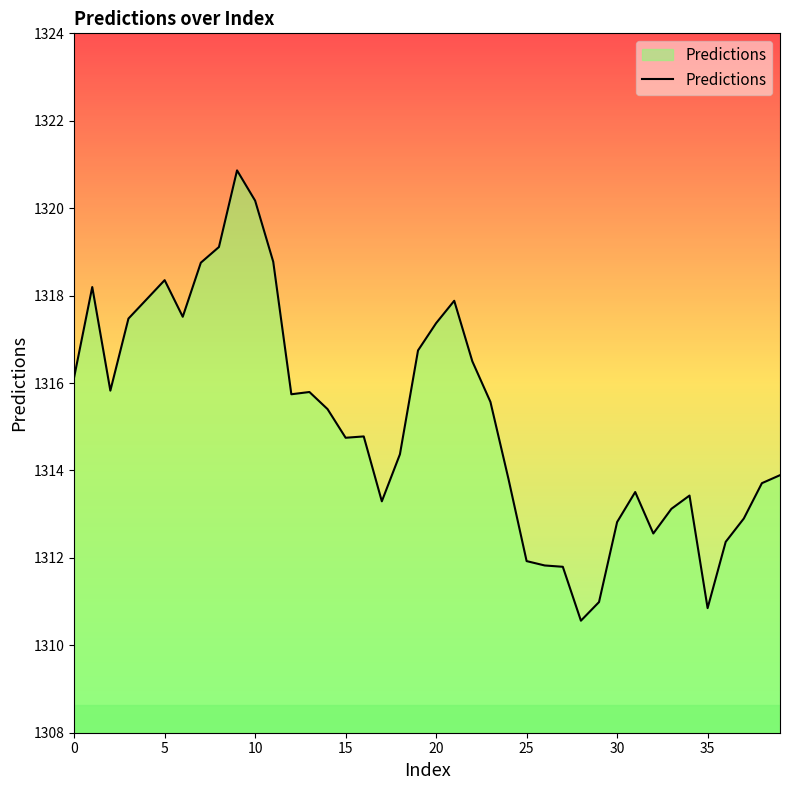

What is the maximum value shown in the chart?

1320.9